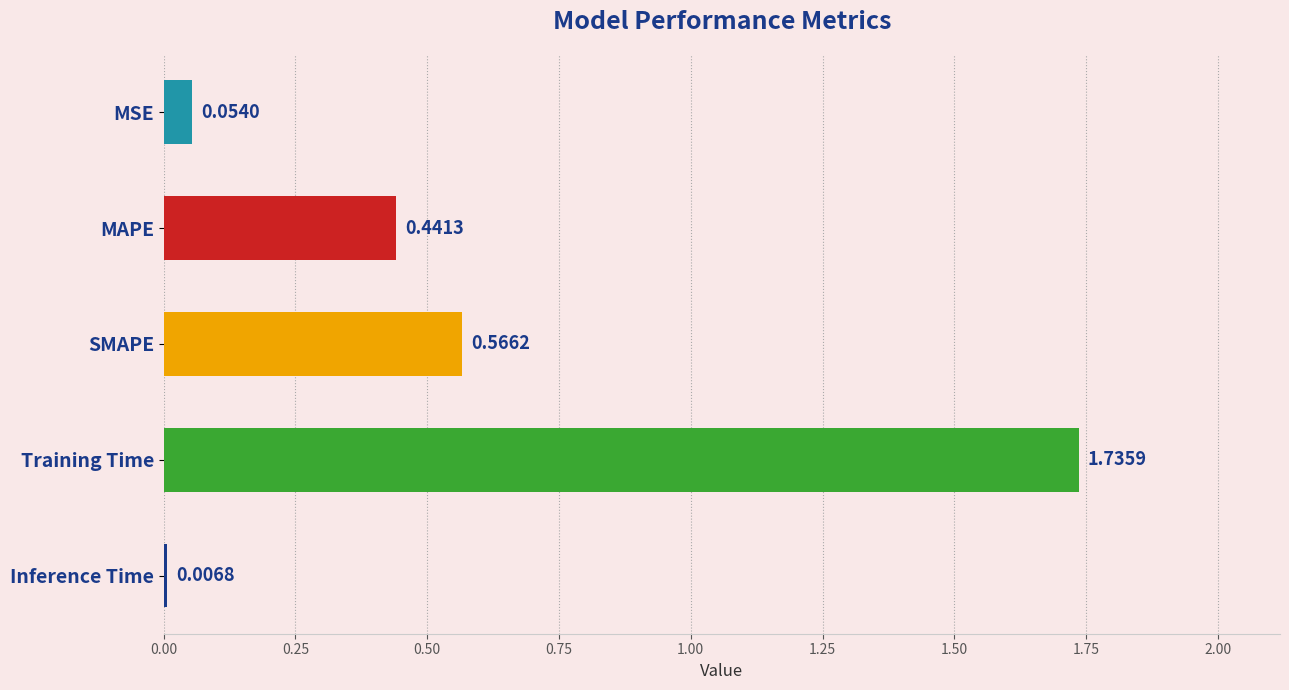

Between SMAPE and Training Time, which is larger?

Training Time